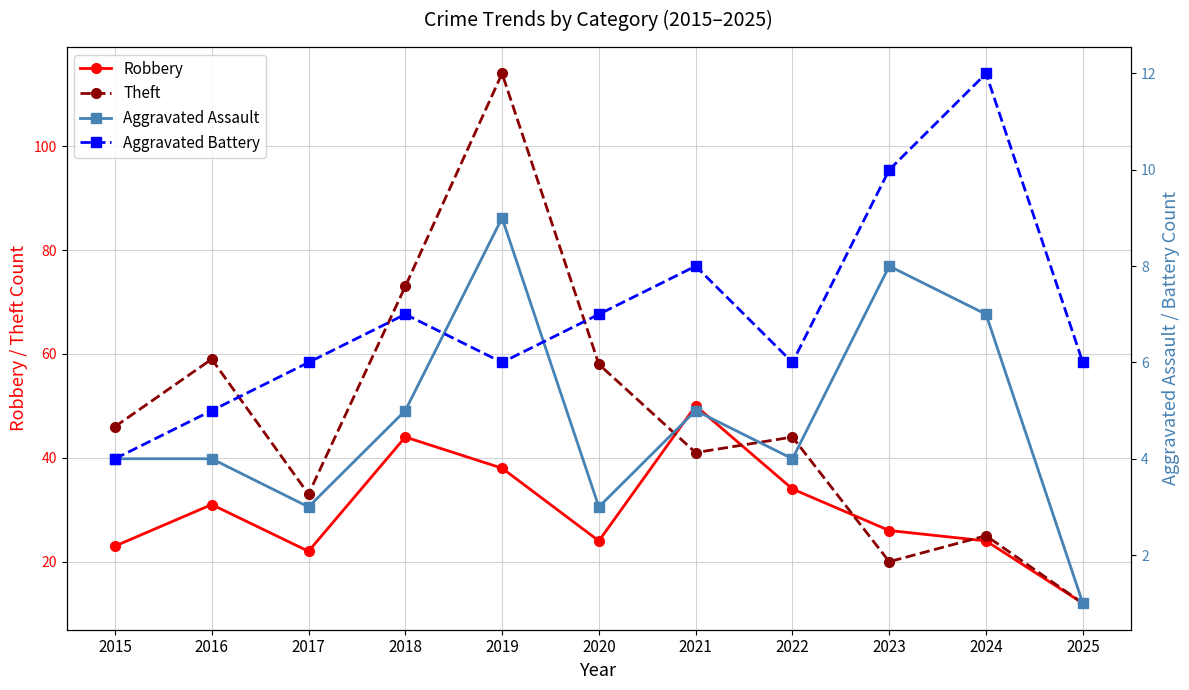

Reading right to left, transcribe all the data shown in this chart.

Robbery: 2025=12	2024=24	2023=26	2022=34	2021=50	2020=24	2019=38	2018=44	2017=22	2016=31	2015=23
Theft: 2025=12	2024=25	2023=20	2022=44	2021=41	2020=58	2019=114	2018=73	2017=33	2016=59	2015=46
Aggravated Assault: 2025=1	2024=7	2023=8	2022=4	2021=5	2020=3	2019=9	2018=5	2017=3	2016=4	2015=4
Aggravated Battery: 2025=6	2024=12	2023=10	2022=6	2021=8	2020=7	2019=6	2018=7	2017=6	2016=5	2015=4